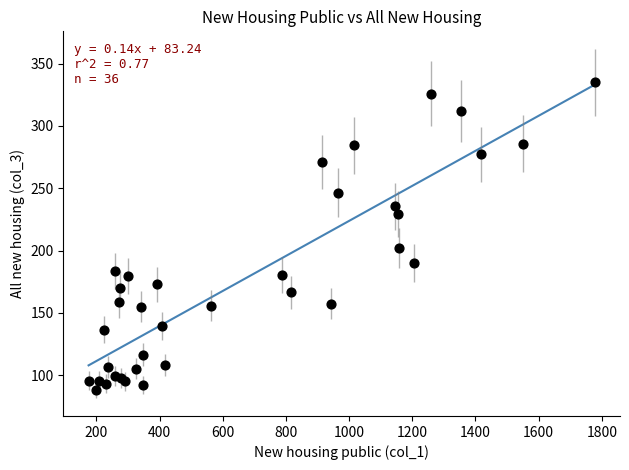

What Y value in the scatter plot is closest to 211?

201.8